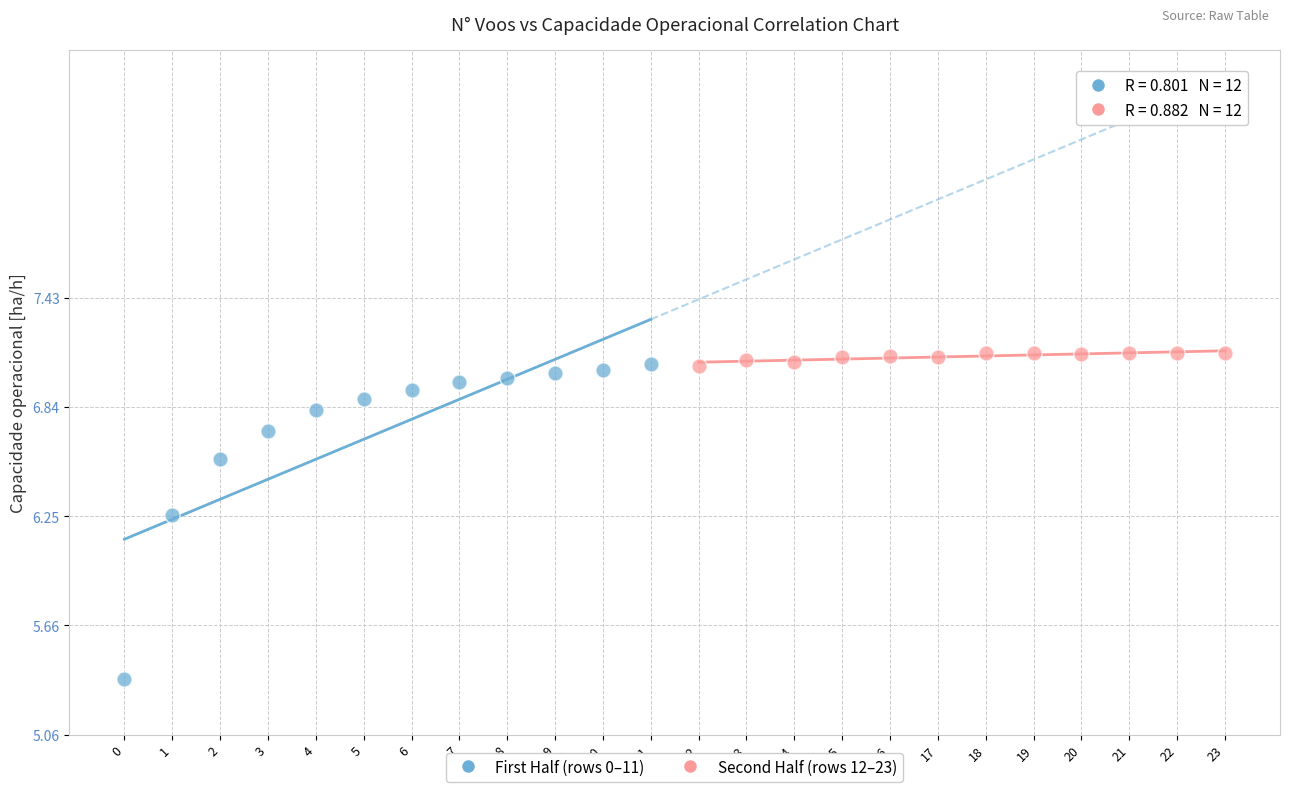

Which series contains the lowest Y value?

First Half (rows 0–11)